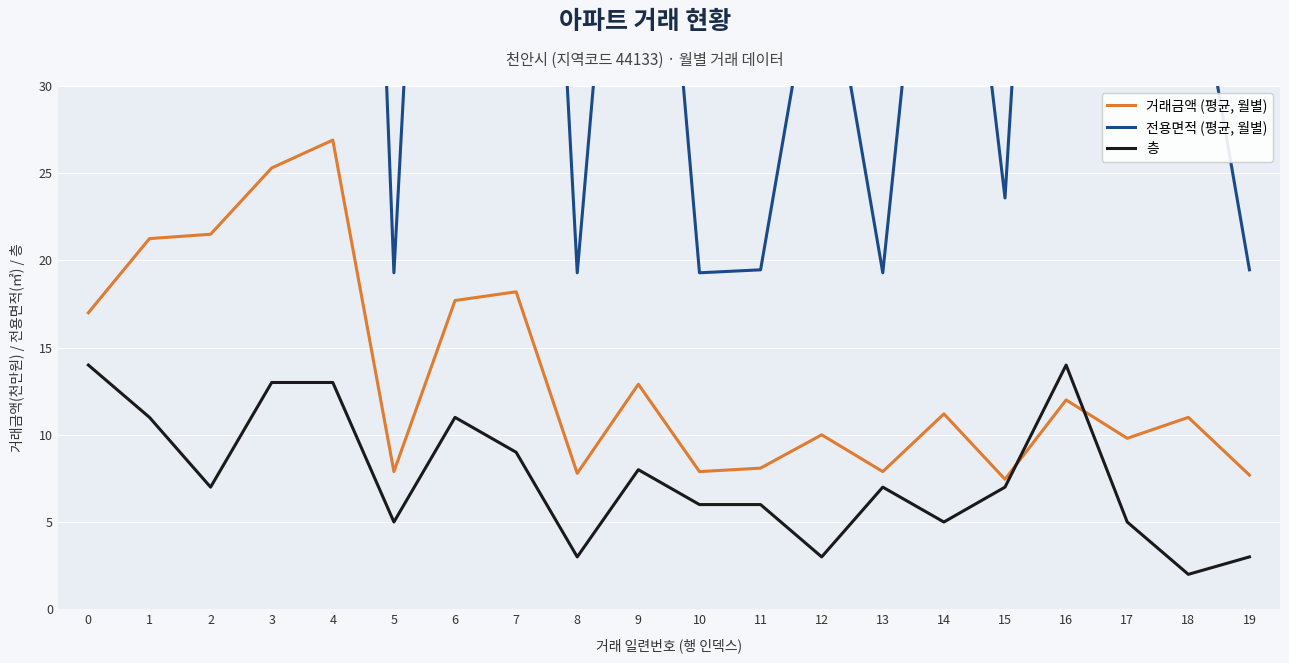

At which category does 거래금액 (평균, 월별) reach its first local peak?

4